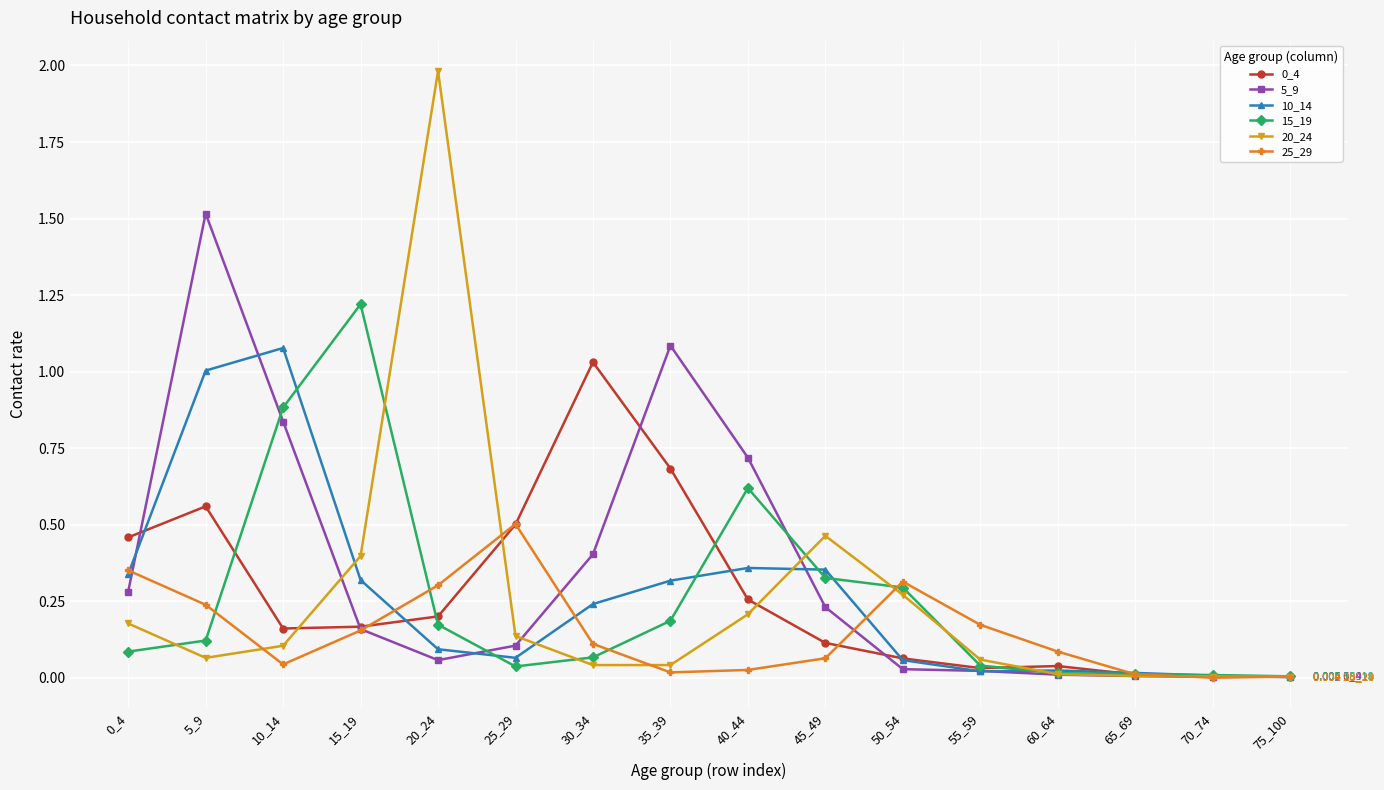

How many lines are shown in the chart?

6